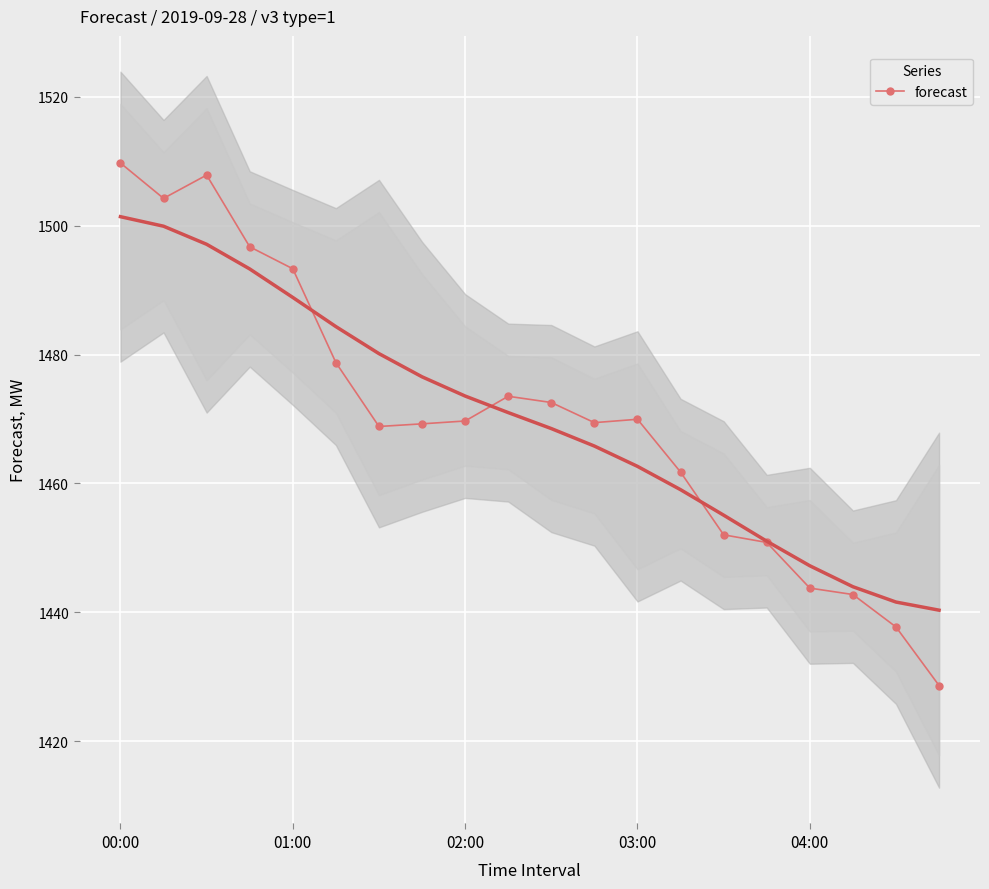

What is the value of the 3rd point from the left?

1507.8